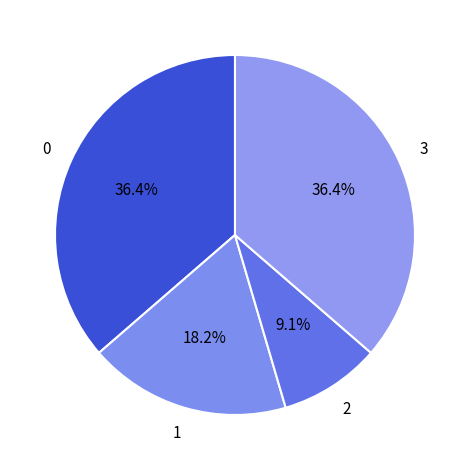

Count the number of slices in the pie.

4